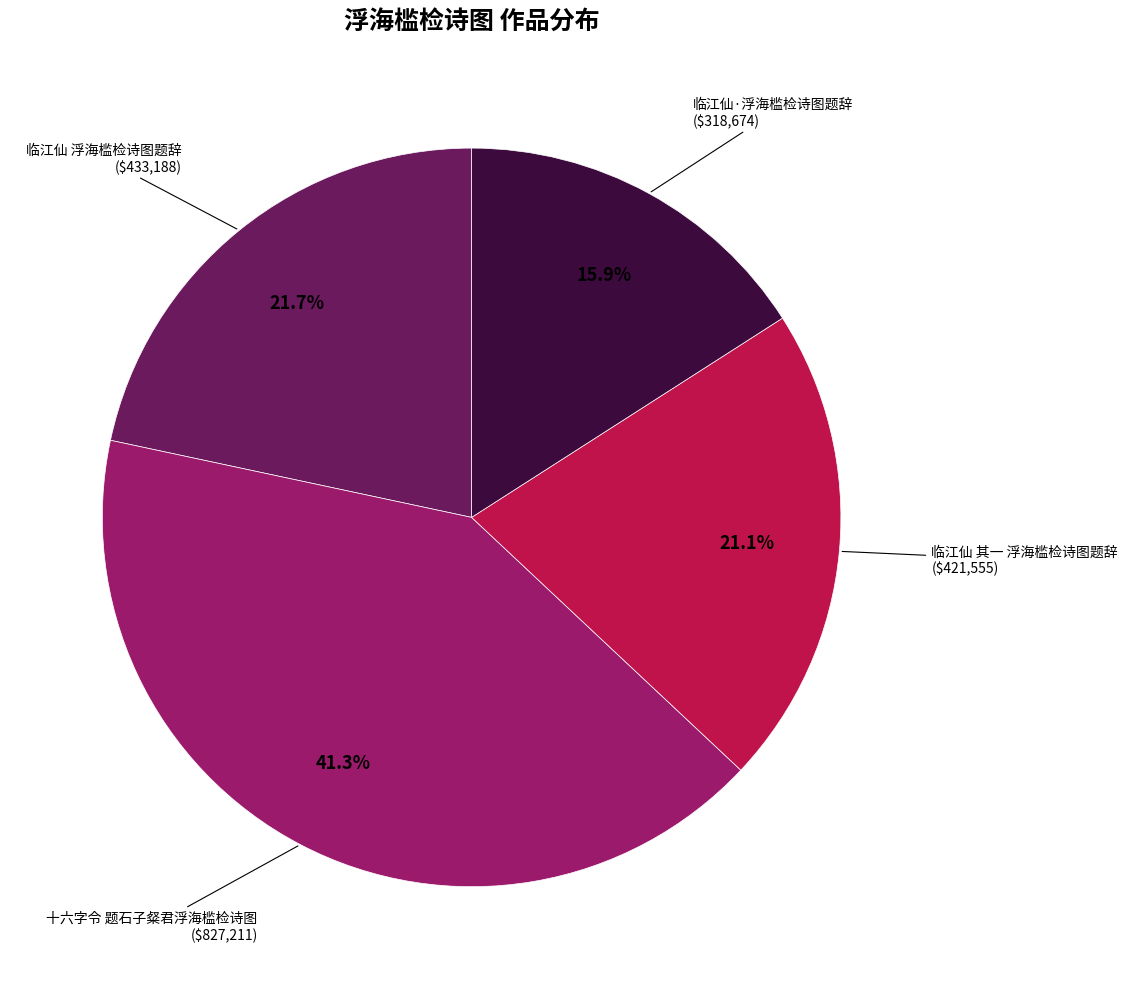

To the nearest percent, what percentage of the pie is 临江仙 浮海槛检诗图题辞?

22%